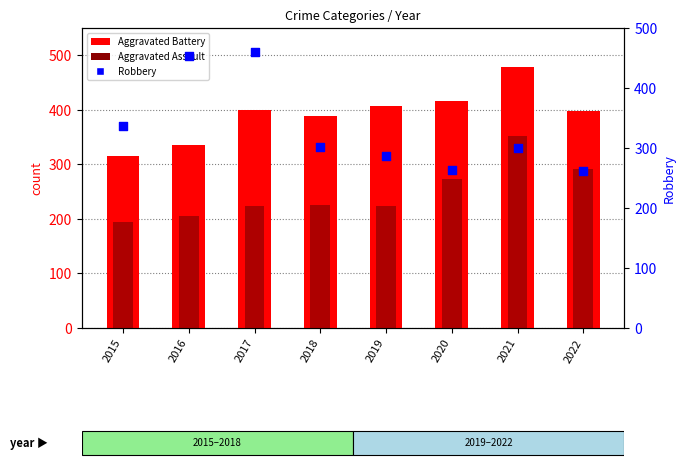

What are all the series names shown in the legend?

Aggravated Battery, Aggravated Assault, Robbery